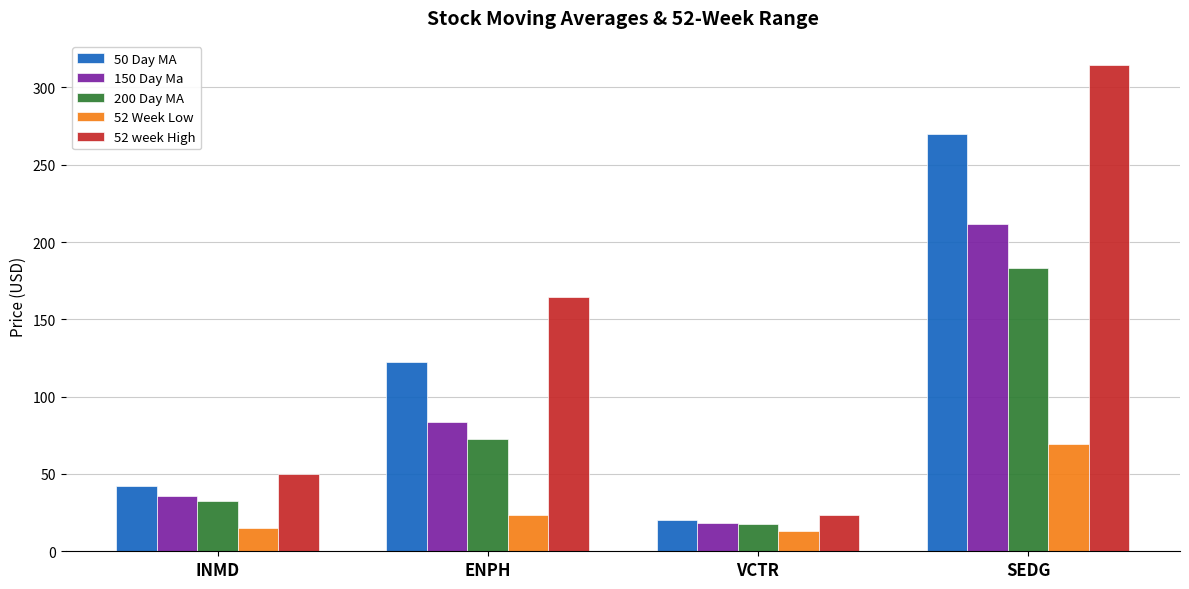

How many bars are there in each group?

5